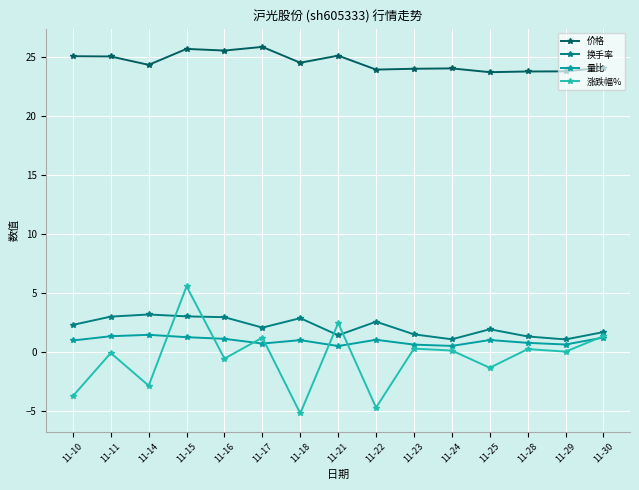

Rank the series at 11-25 from highest to lowest value.

价格, 换手率, 量比, 涨跌幅%